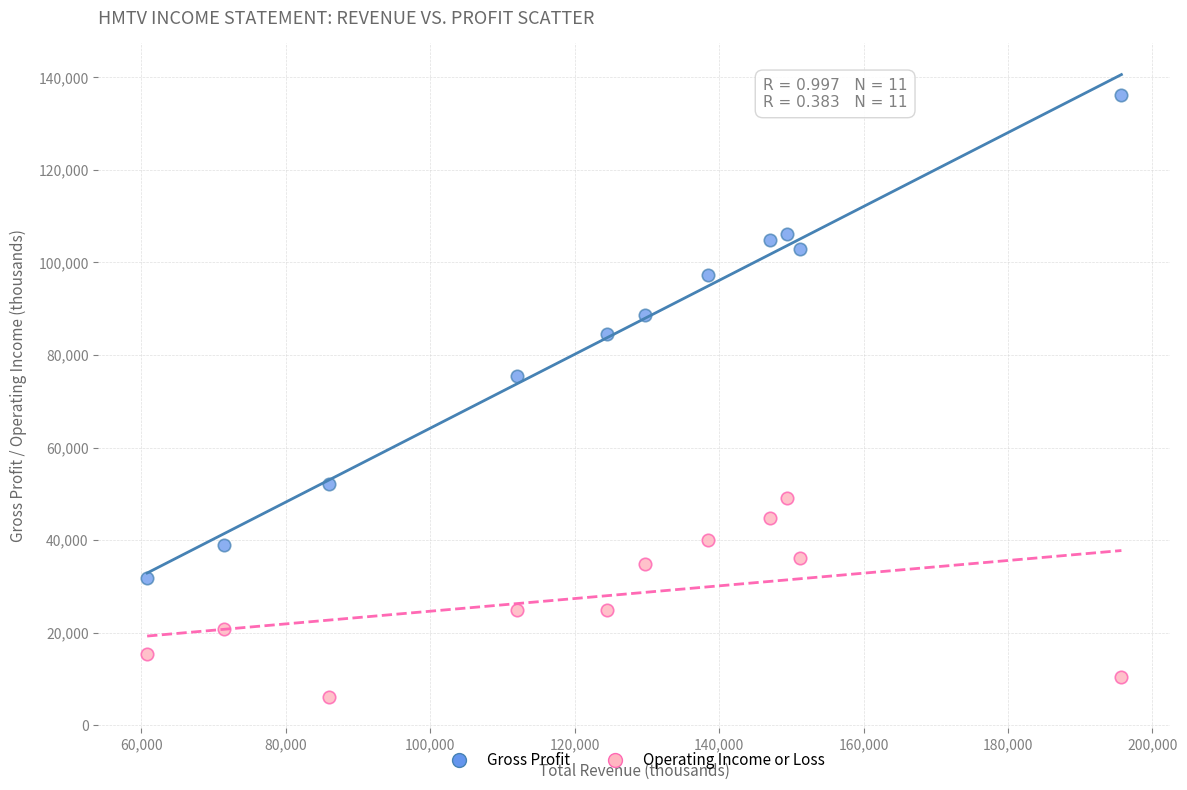

Across all data points, what is the range of X values (max minus min)?

134900